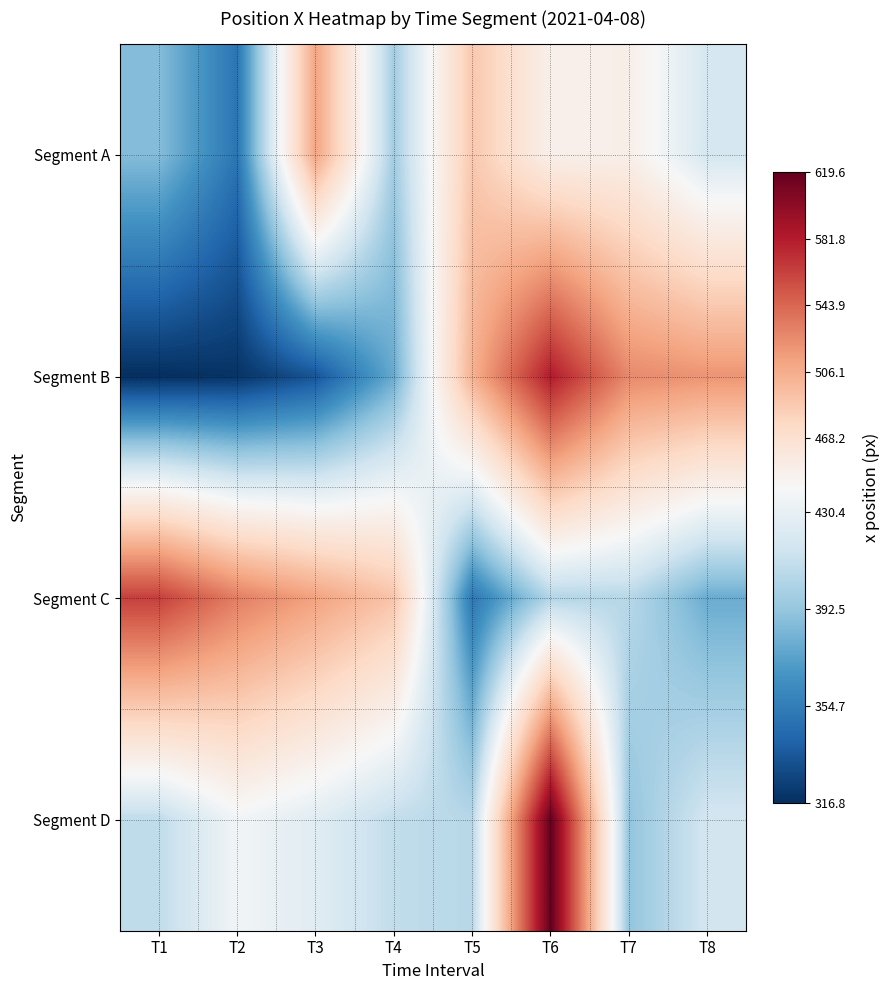

Reading left to right, what are all the values shown in this chart?

Segment A: T1=387.1	T2=350.1	T3=510.7	T4=397.3	T5=488.6	T6=449.4	T7=450.1	T8=419.0
Segment B: T1=316.8	T2=318.9	T3=334.1	T4=378.2	T5=503.7	T6=582.1	T7=525.9	T8=519.9
Segment C: T1=563.3	T2=531.7	T3=512.5	T4=490.6	T5=351.2	T6=403.9	T7=405.7	T8=378.8
Segment D: T1=408.8	T2=436.5	T3=425.6	T4=409.6	T5=405.7	T6=619.6	T7=391.8	T8=417.8